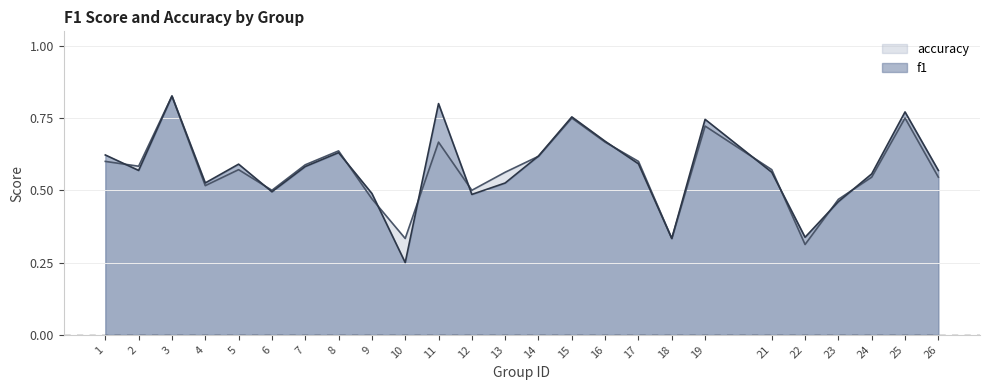

Is the value of f1 at 21 greater than the value of accuracy at 14?

No